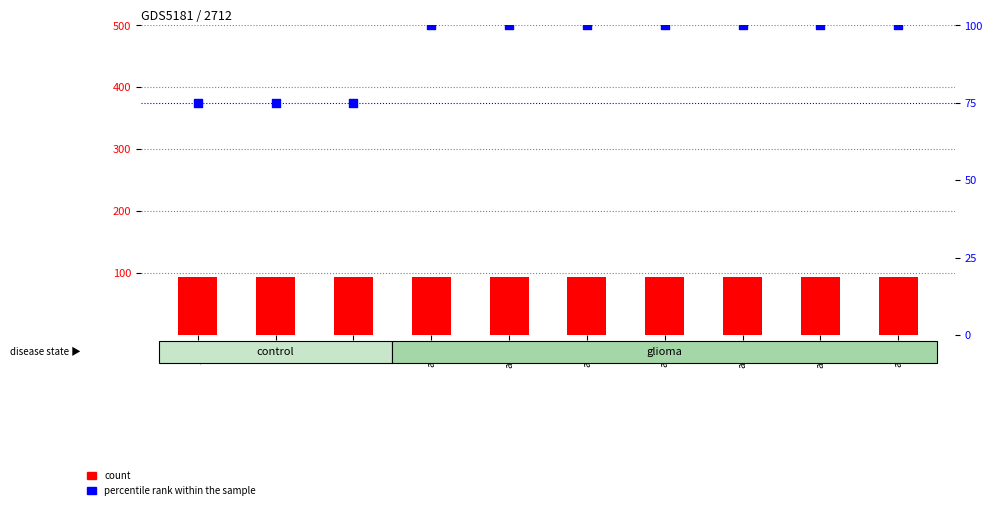

At how many categories does at least one series exceed 87?

10